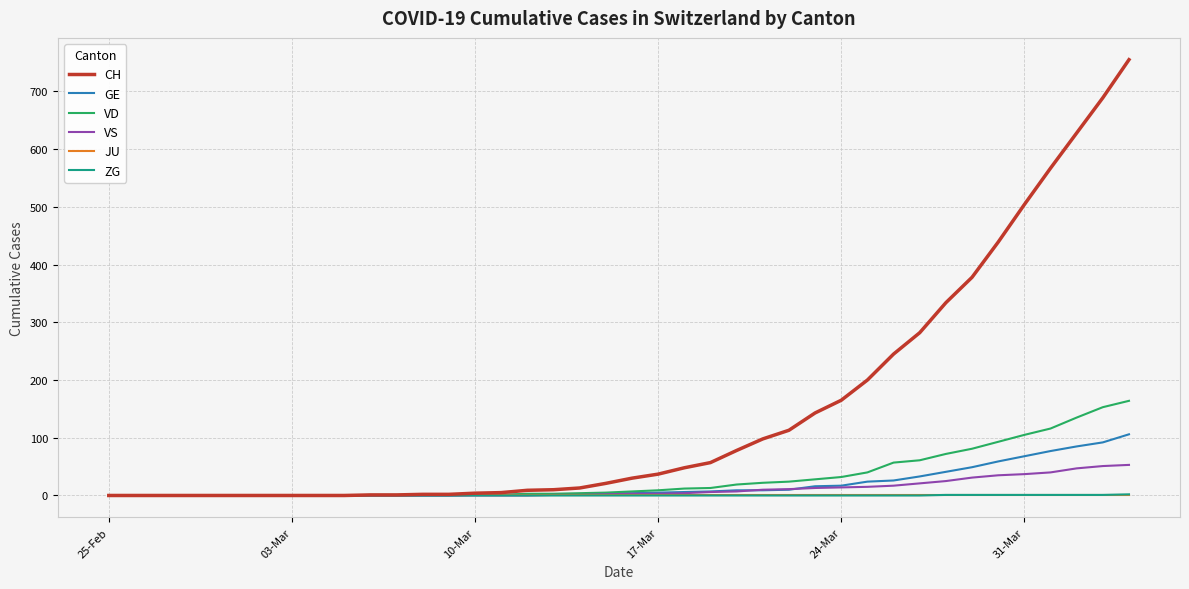

What is the maximum value shown in the chart?

755